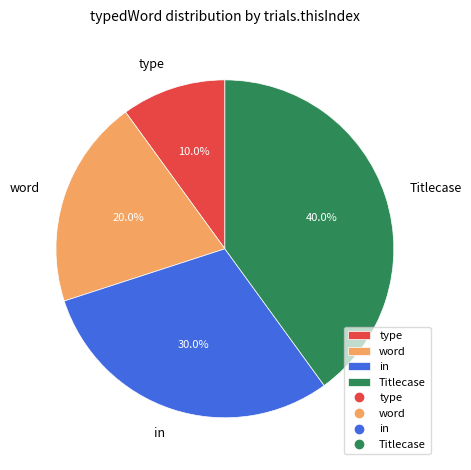

Which category has the biggest portion of the pie?

Titlecase